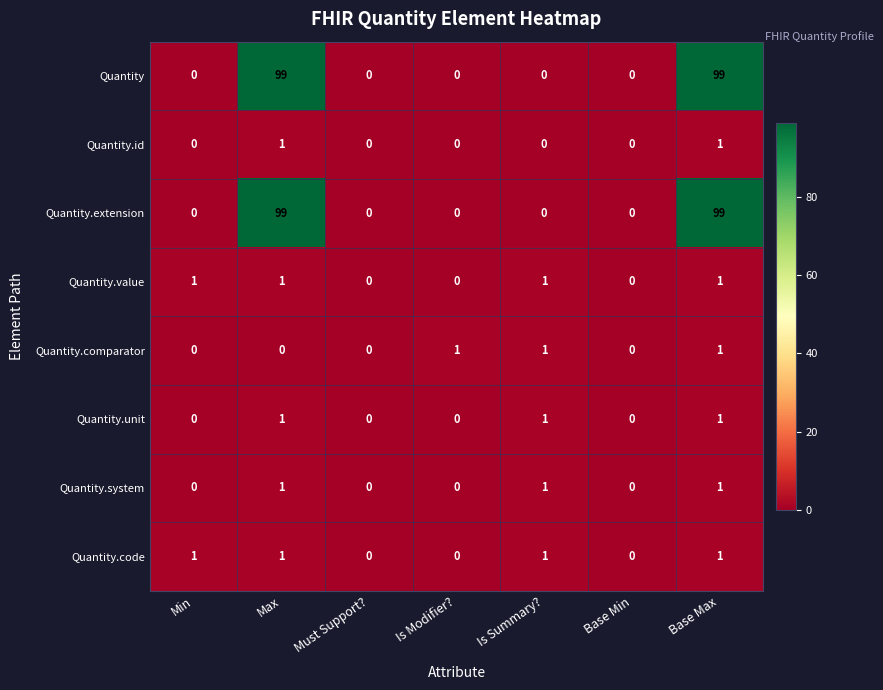

The value of Quantity.extension at Max is 99. True or false?

True